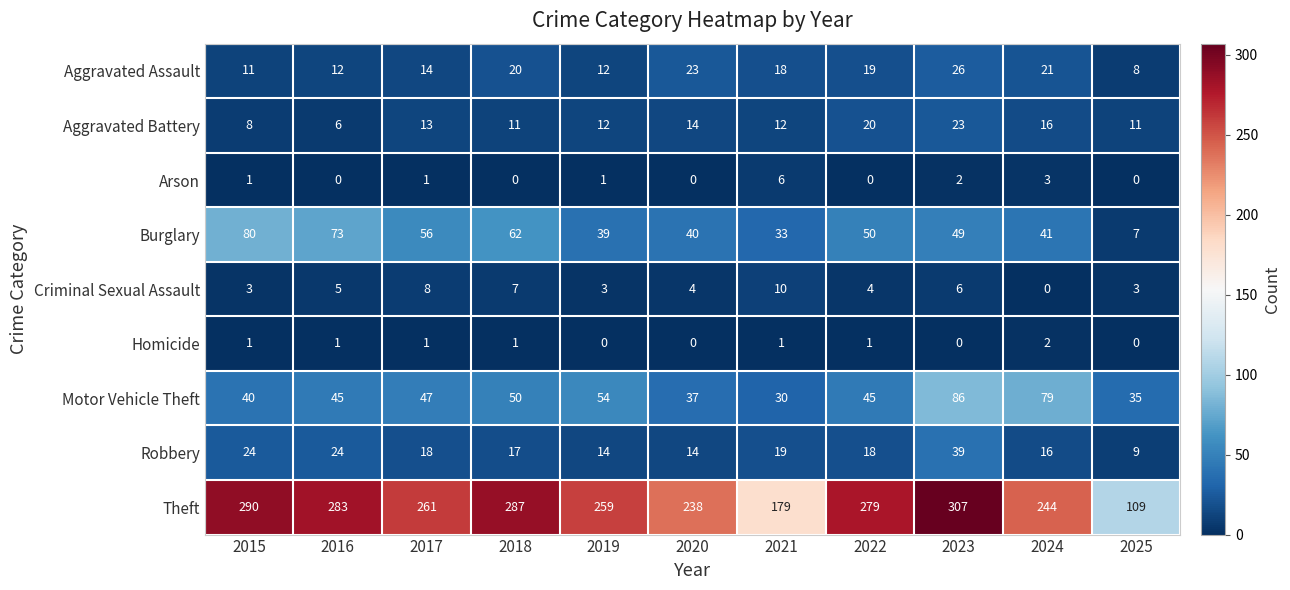

List the series in order of their peak value, lowest first.

Homicide, Arson, Criminal Sexual Assault, Aggravated Battery, Aggravated Assault, Robbery, Burglary, Motor Vehicle Theft, Theft